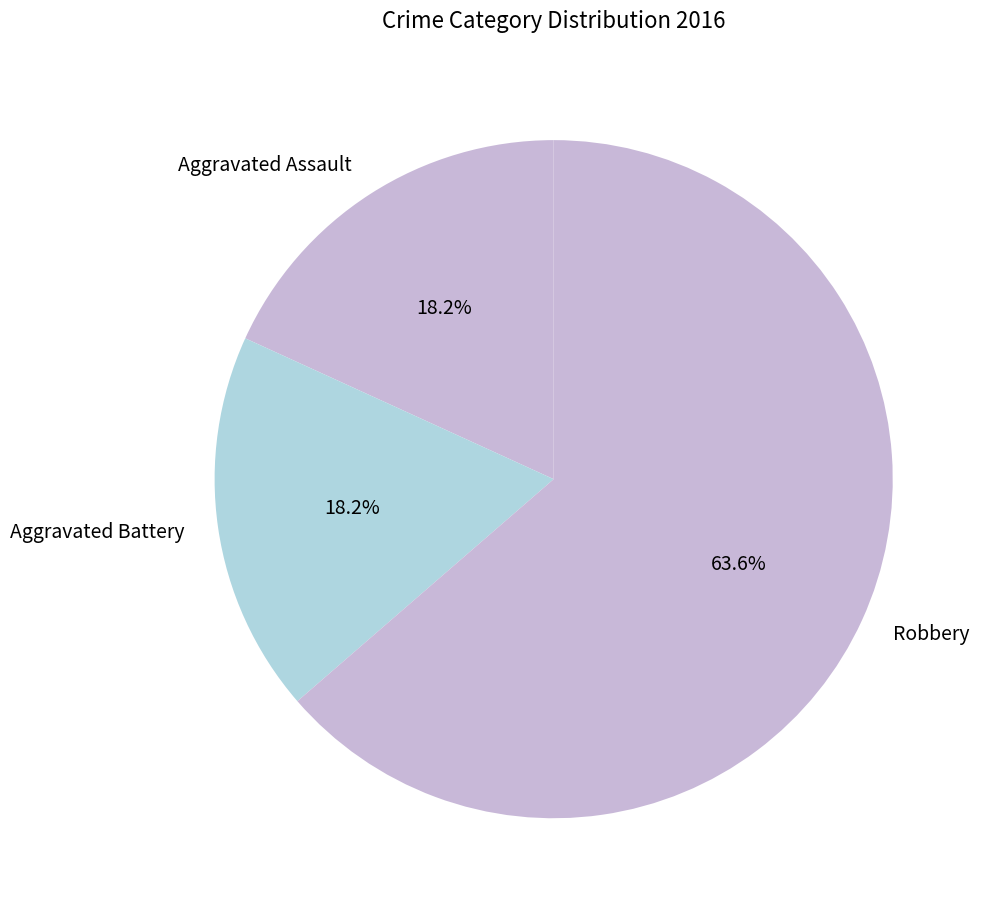

Combined, what portion of the pie is Aggravated Battery and Robbery?

81.8%